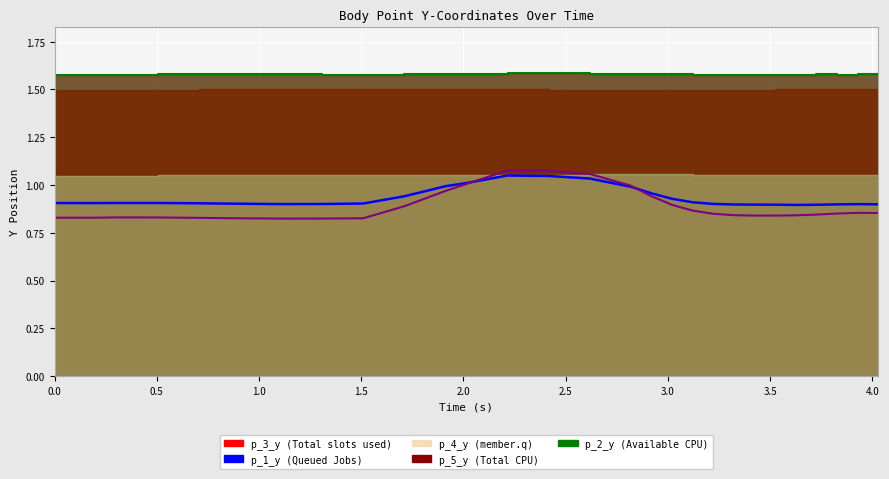

Does the chart display data point markers on the line(s)?

No